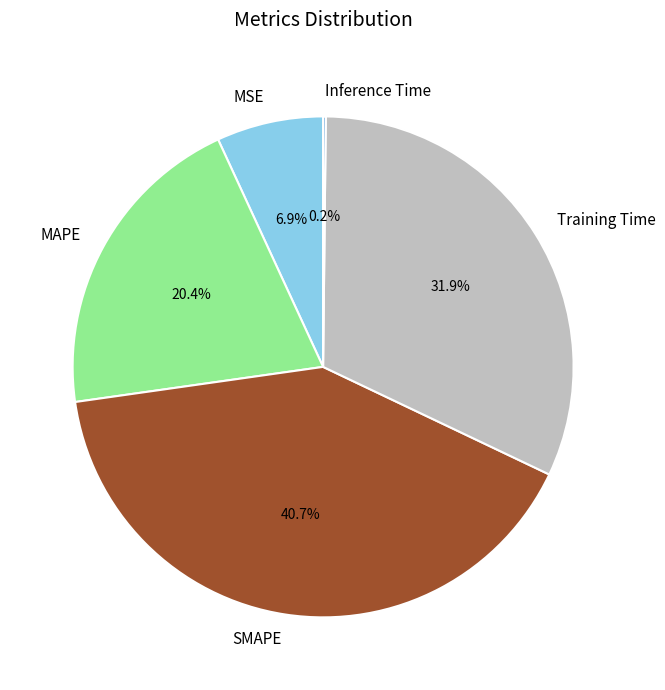

What is the total percentage of Training Time and MSE?

38.8%